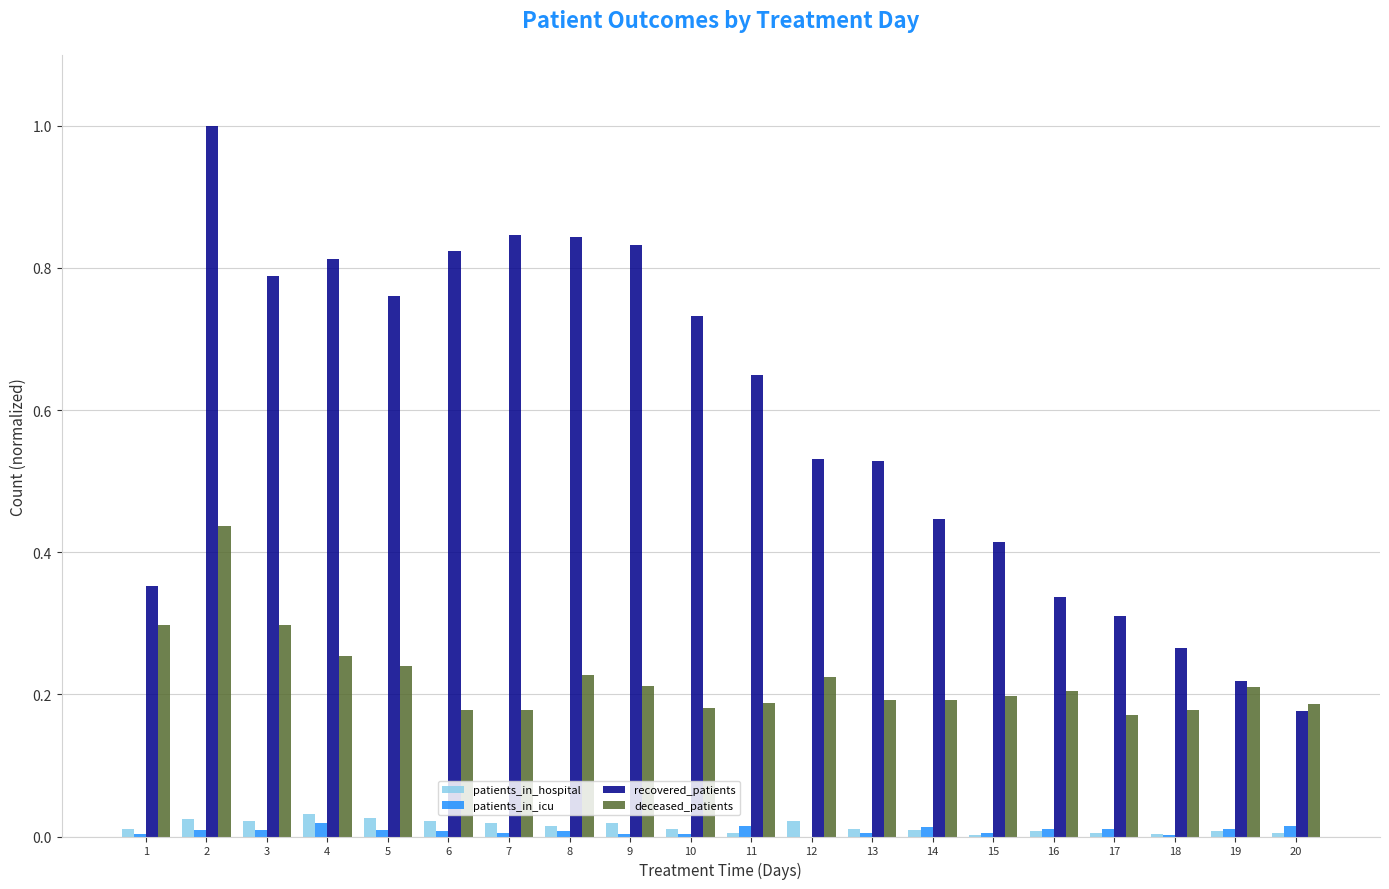

Are the bars grouped side by side (vs. stacked)?

Yes